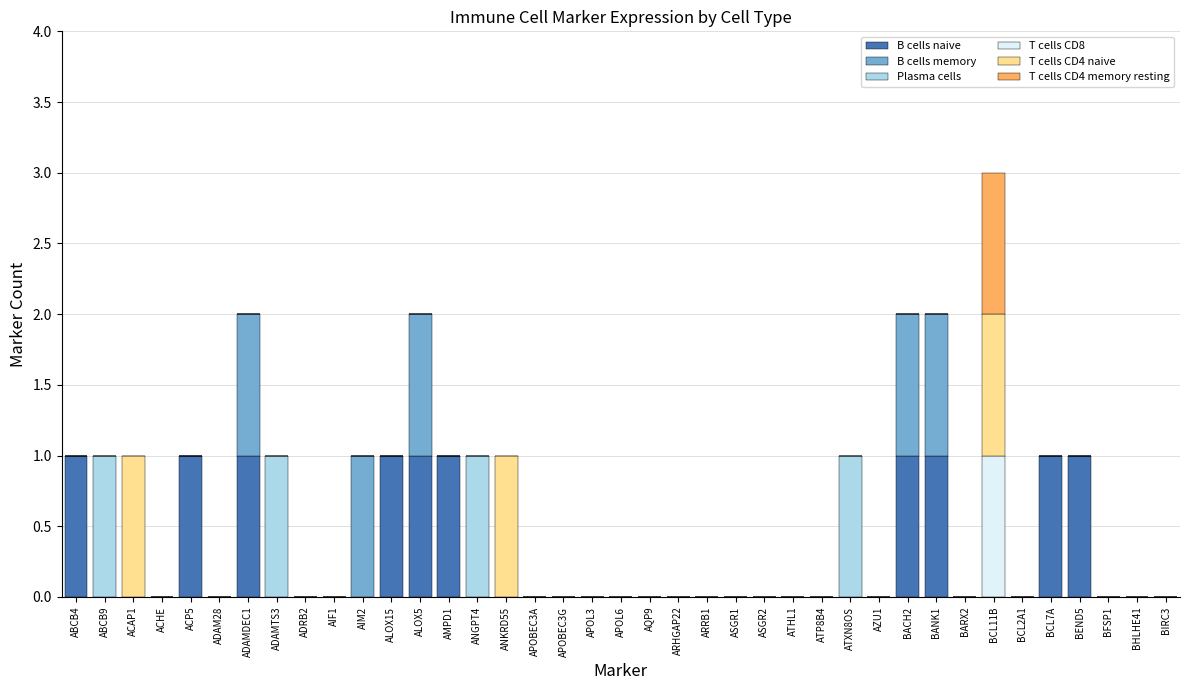

What is the label of the 16th bar from the right?

ASGR1